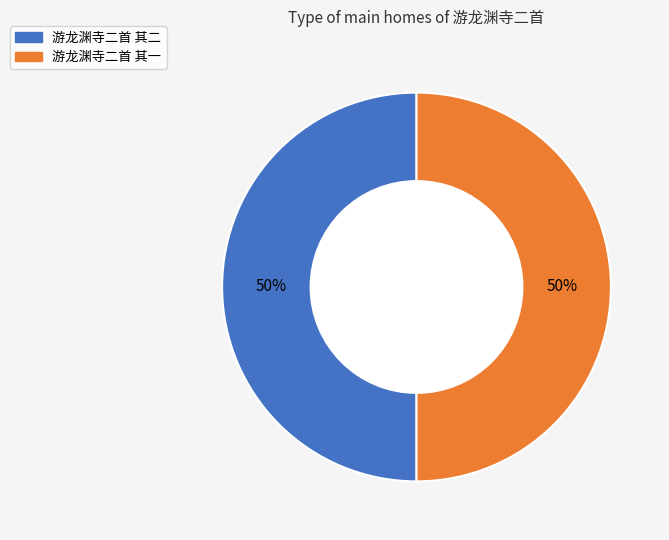

What percentage is the 游龙渊寺二首 其一 slice, to the nearest percent?

50%